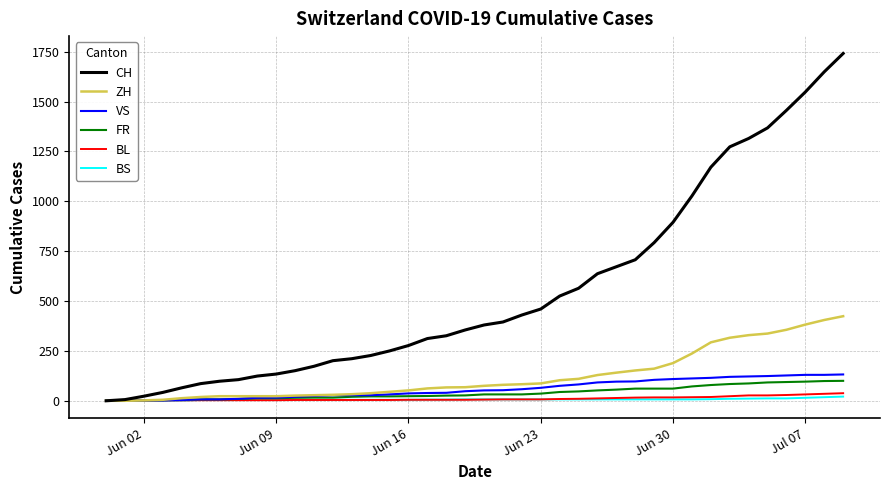

How many lines are shown in the chart?

6